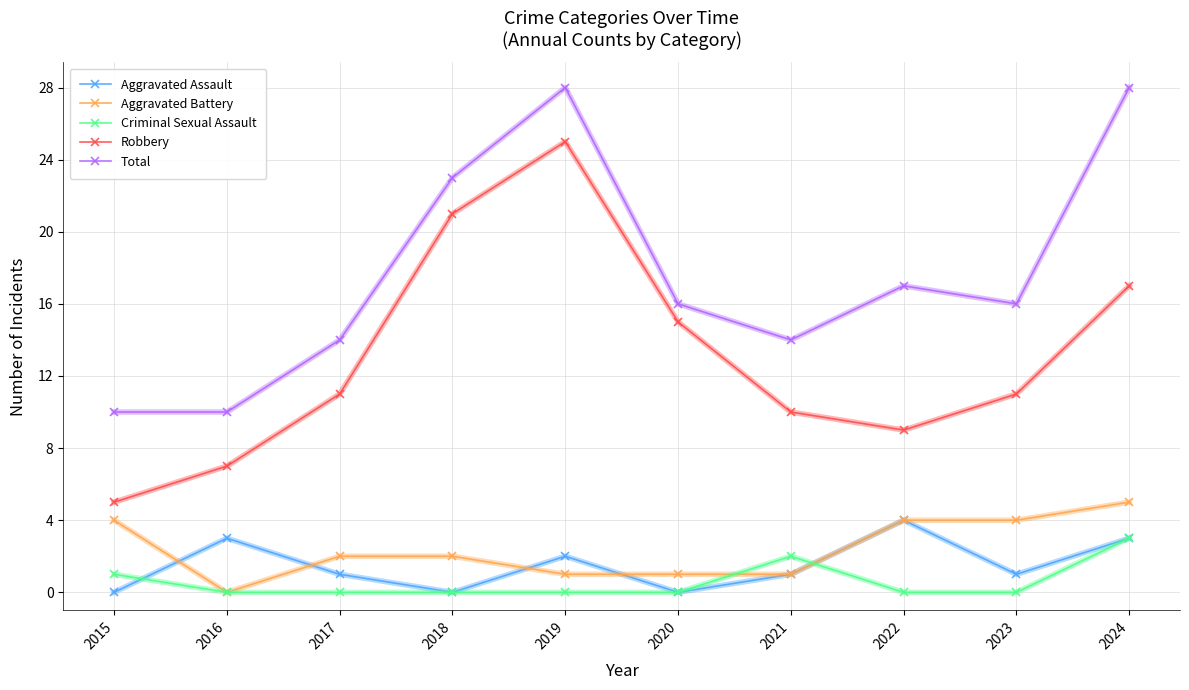

Does the chart have visible grid lines?

Yes